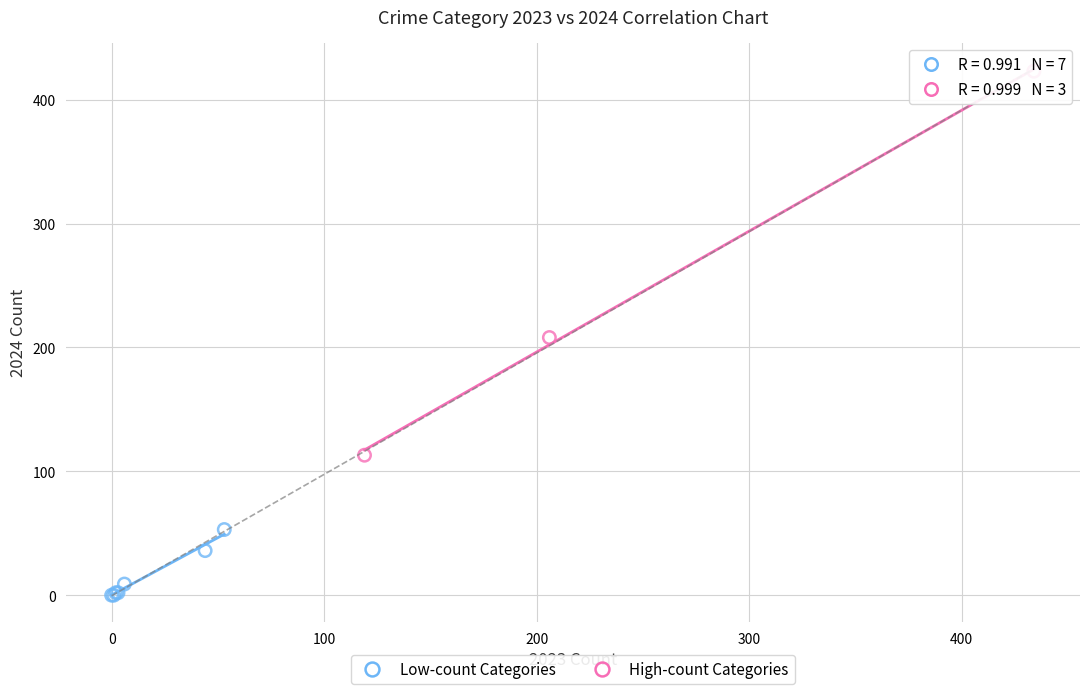

Which series contains the highest Y value?

High-count Categories